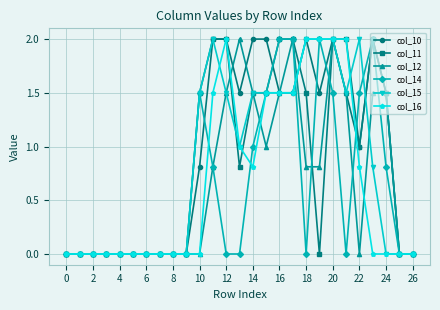

What are all the series names shown in the legend?

col_10, col_11, col_12, col_14, col_15, col_16